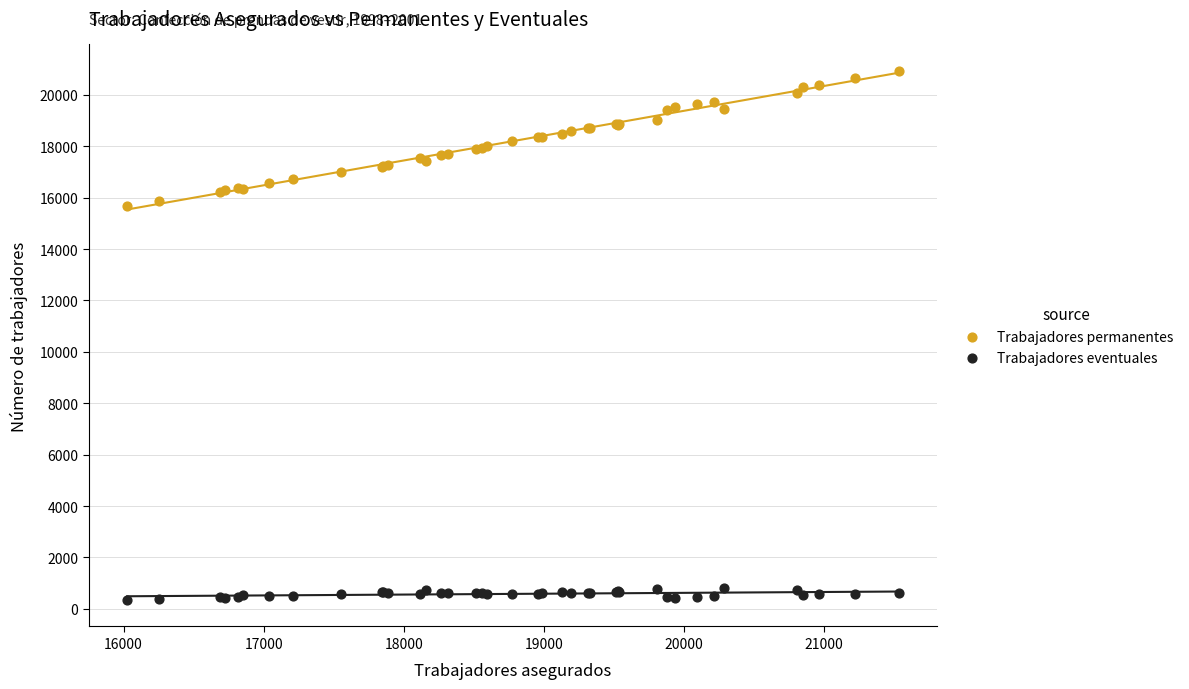

Which series has the widest spread of Y values?

Trabajadores permanentes